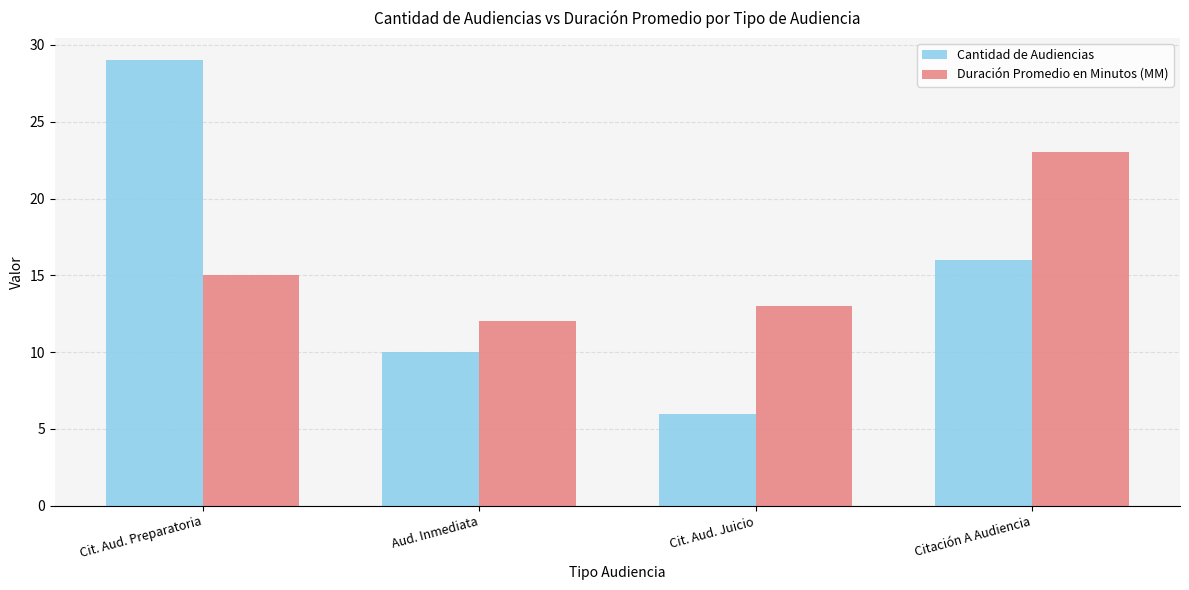

At Cit. Aud. Juicio, list the series in order from smallest to largest.

Cantidad de Audiencias, Duración Promedio en Minutos (MM)